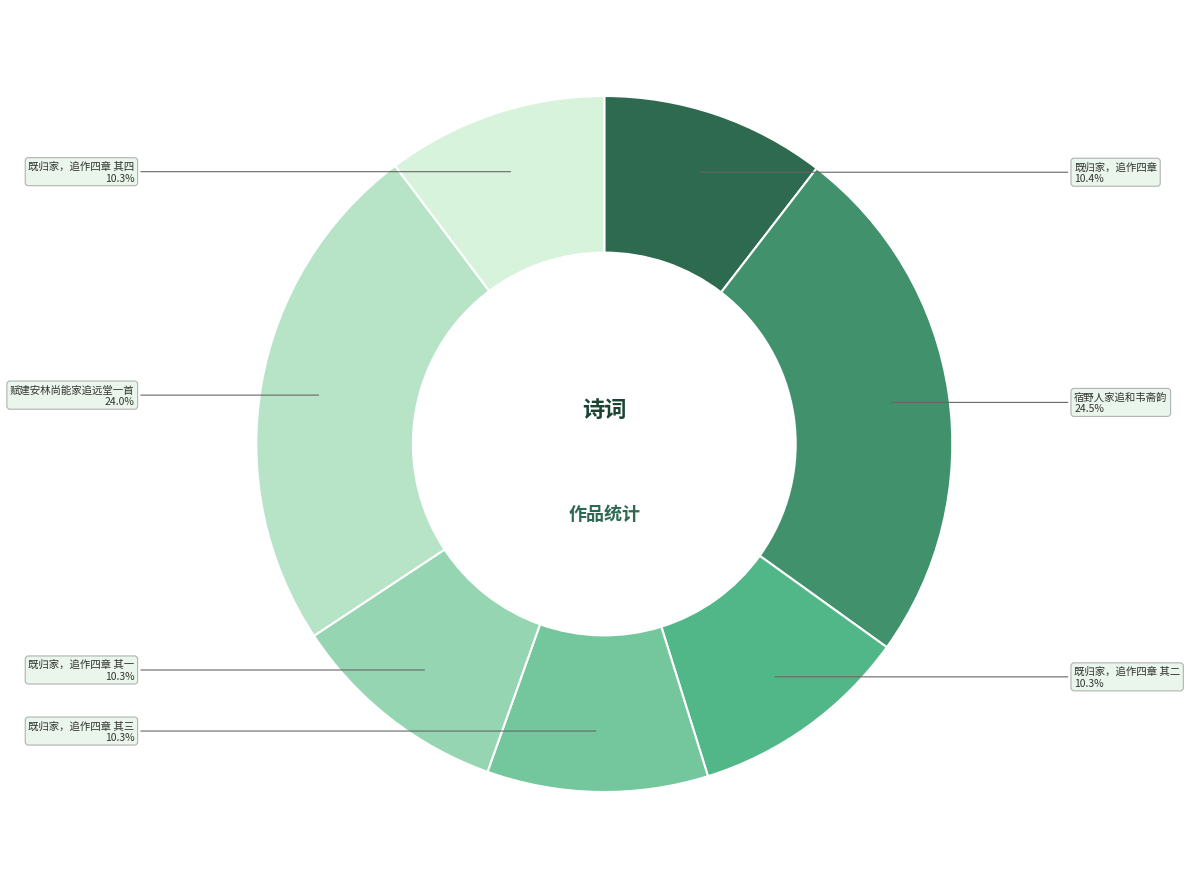

Is there a majority slice in this chart?

No